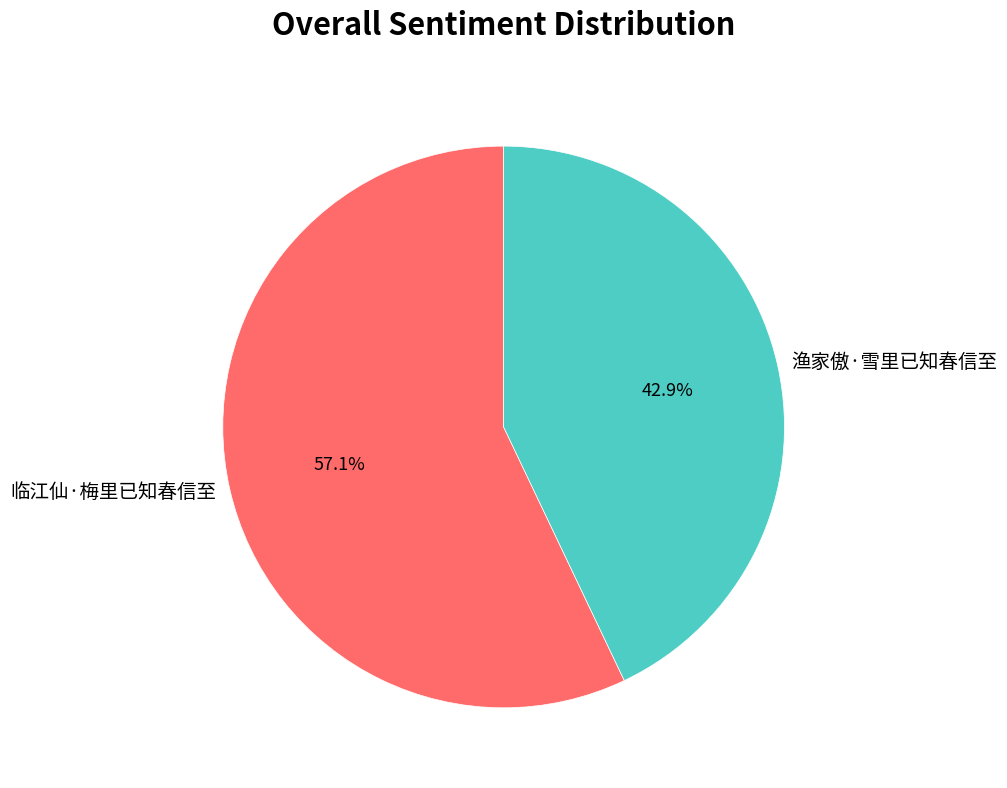

What percentage is the 渔家傲·雪里已知春信至 slice, to the nearest percent?

43%